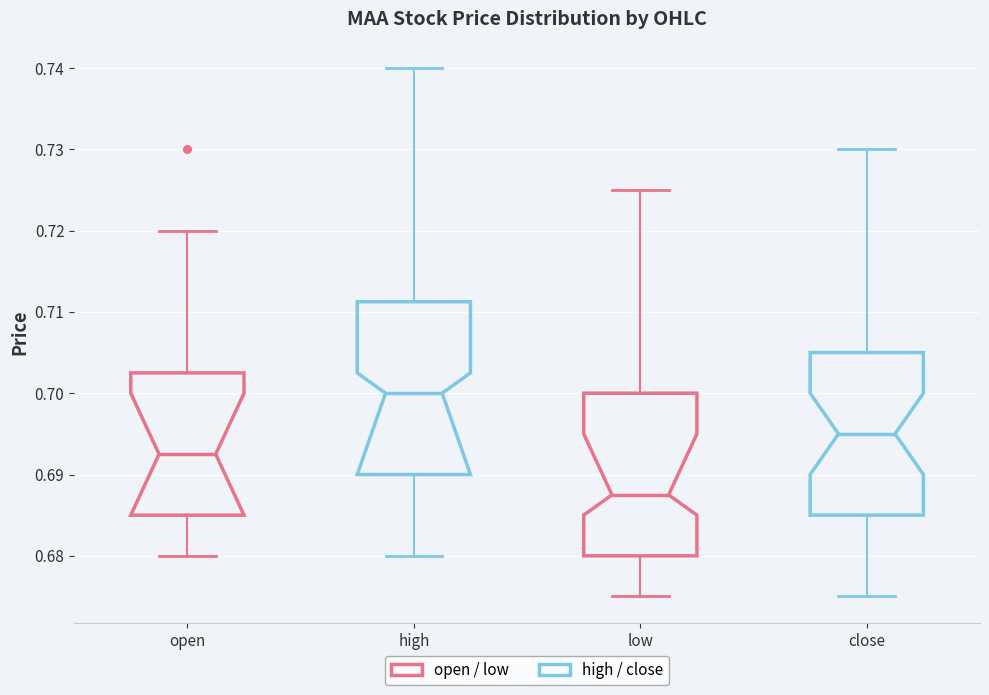

Which box has the lowest median line?

low